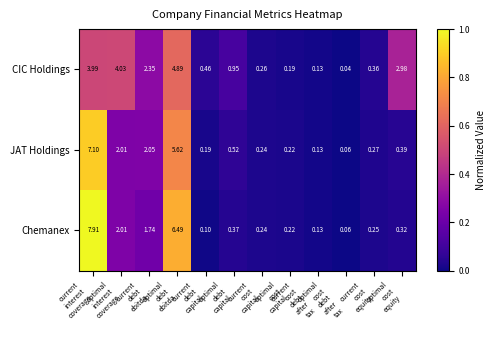

How many categories are shown in the chart?

12